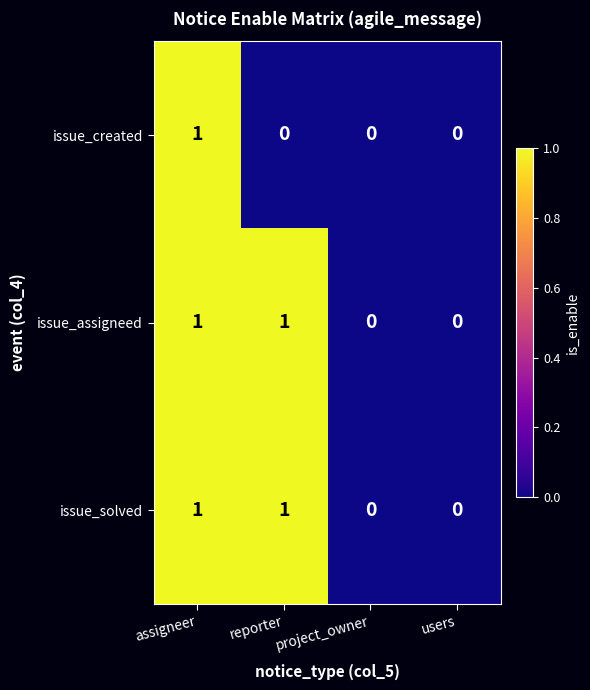

At which category is the sum across all series the highest?

assigneer